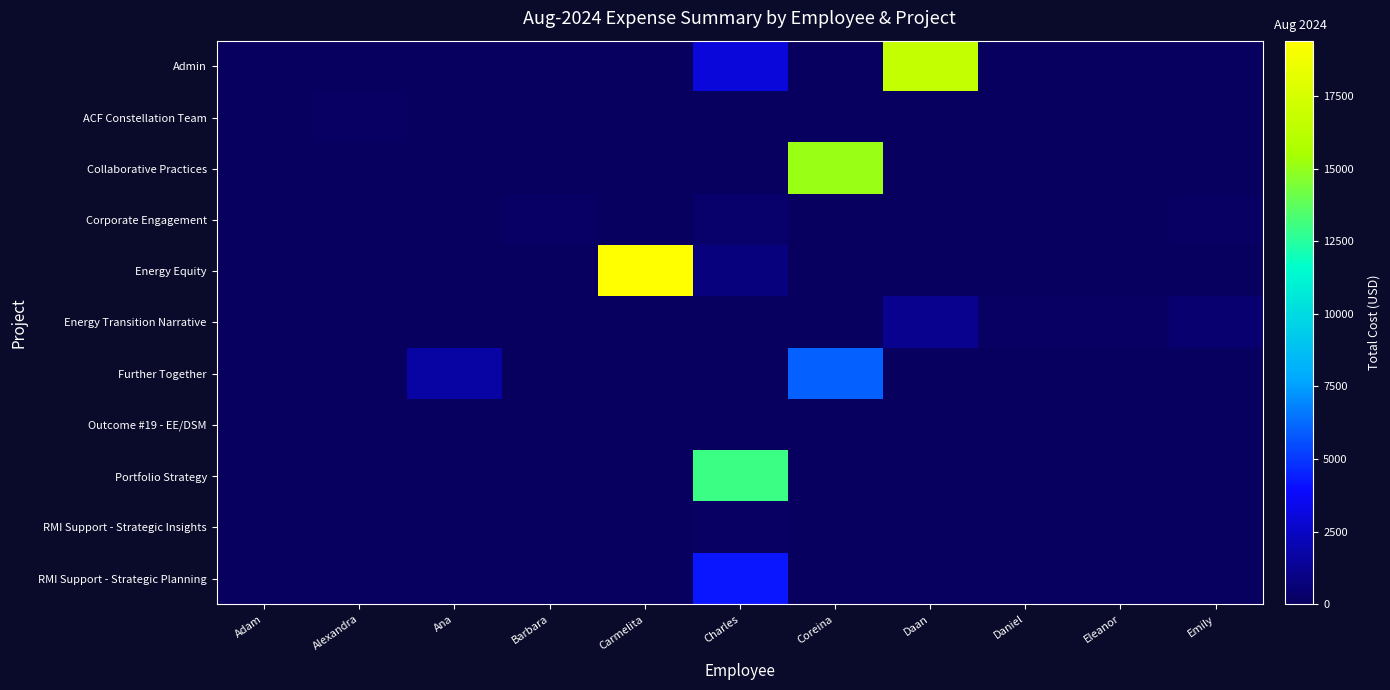

Reading left to right, transcribe all the data shown in this chart.

Admin: Adam=0.0	Alexandra=0.0	Ana=0.0	Barbara=0.0	Carmelita=0.0	Charles=3010.3	Coreina=0.0	Daan=16652.2	Daniel=0.0	Eleanor=0.0	Emily=0.0
ACF Constellation Team: Adam=0.0	Alexandra=111.3	Ana=0.0	Barbara=0.0	Carmelita=0.0	Charles=0.0	Coreina=0.0	Daan=0.0	Daniel=0.0	Eleanor=0.0	Emily=0.0
Collaborative Practices: Adam=0.0	Alexandra=0.0	Ana=0.0	Barbara=0.0	Carmelita=0.0	Charles=0.0	Coreina=15162.7	Daan=0.0	Daniel=0.0	Eleanor=0.0	Emily=0.0
Corporate Engagement: Adam=0.0	Alexandra=0.0	Ana=0.0	Barbara=172.5	Carmelita=0.0	Charles=304.1	Coreina=0.0	Daan=0.0	Daniel=0.0	Eleanor=0.0	Emily=79.9
Energy Equity: Adam=0.0	Alexandra=0.0	Ana=0.0	Barbara=0.0	Carmelita=19414.2	Charles=760.2	Coreina=0.0	Daan=0.0	Daniel=0.0	Eleanor=0.0	Emily=0.0
Energy Transition Narrative: Adam=0.0	Alexandra=0.0	Ana=0.0	Barbara=0.0	Carmelita=0.0	Charles=0.0	Coreina=0.0	Daan=1182.2	Daniel=120.5	Eleanor=79.9	Emily=439.6
Further Together: Adam=0.0	Alexandra=0.0	Ana=1708.9	Barbara=0.0	Carmelita=0.0	Charles=0.0	Coreina=6009.2	Daan=0.0	Daniel=0.0	Eleanor=0.0	Emily=0.0
Outcome #19 - EE/DSM: Adam=71.2	Alexandra=0.0	Ana=0.0	Barbara=0.0	Carmelita=0.0	Charles=0.0	Coreina=0.0	Daan=0.0	Daniel=0.0	Eleanor=20.0	Emily=0.0
Portfolio Strategy: Adam=0.0	Alexandra=0.0	Ana=0.0	Barbara=0.0	Carmelita=0.0	Charles=13024.4	Coreina=0.0	Daan=0.0	Daniel=0.0	Eleanor=0.0	Emily=0.0
RMI Support - Strategic Insights: Adam=0.0	Alexandra=0.0	Ana=0.0	Barbara=0.0	Carmelita=0.0	Charles=101.4	Coreina=0.0	Daan=0.0	Daniel=0.0	Eleanor=0.0	Emily=0.0
RMI Support - Strategic Planning: Adam=0.0	Alexandra=0.0	Ana=0.0	Barbara=0.0	Carmelita=0.0	Charles=4206.3	Coreina=0.0	Daan=0.0	Daniel=0.0	Eleanor=0.0	Emily=0.0